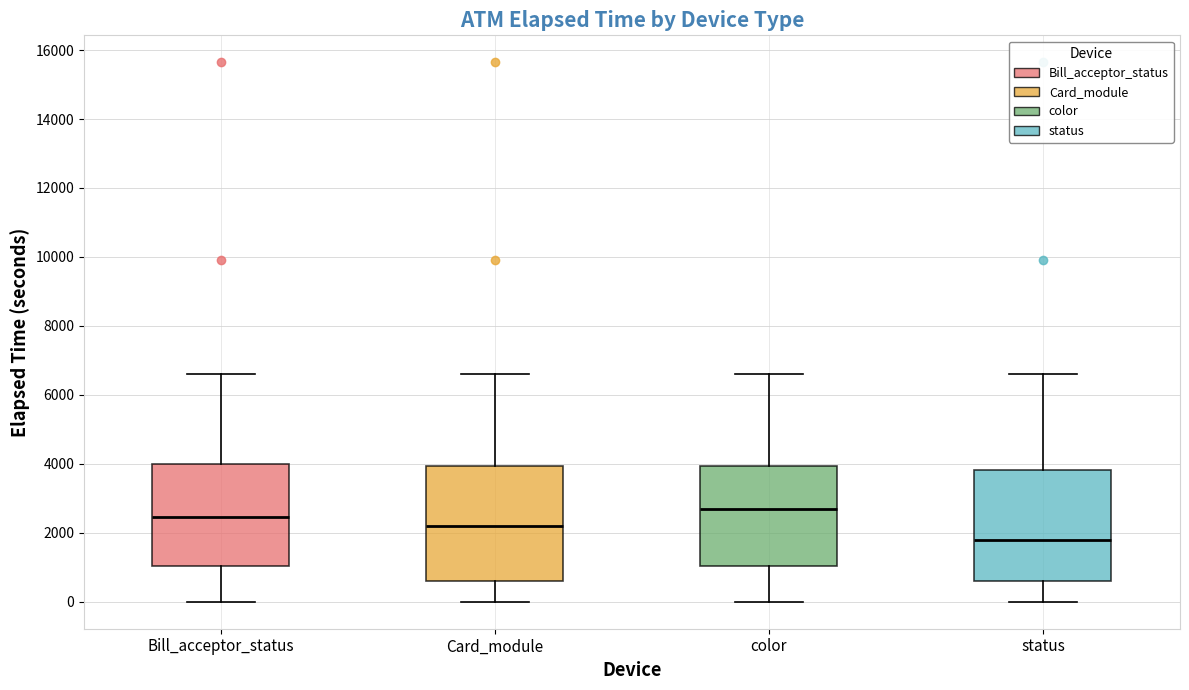

Where is the upper edge of the box for status on the y-axis? The values are not printed on the chart, so give them approximately, as read against the axis.

3800